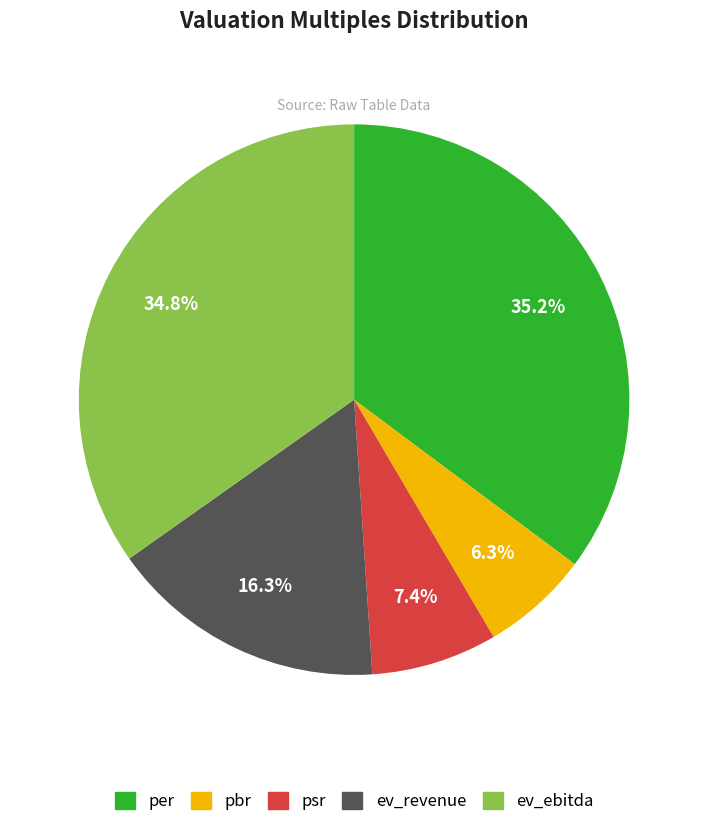

The ev_ebitda slice represents 35% of the pie. True or false?

True